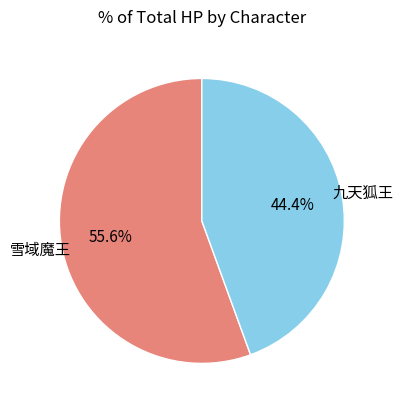

Does any single category account for the majority?

Yes